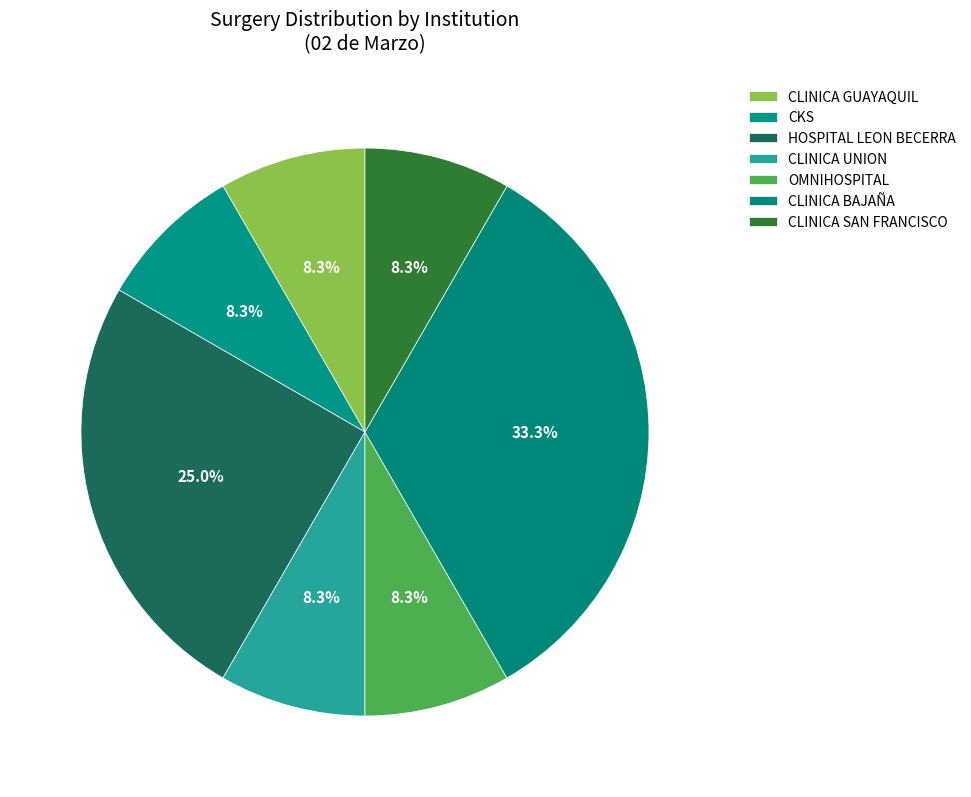

Which category has the smallest portion of the pie?

CLINICA GUAYAQUIL